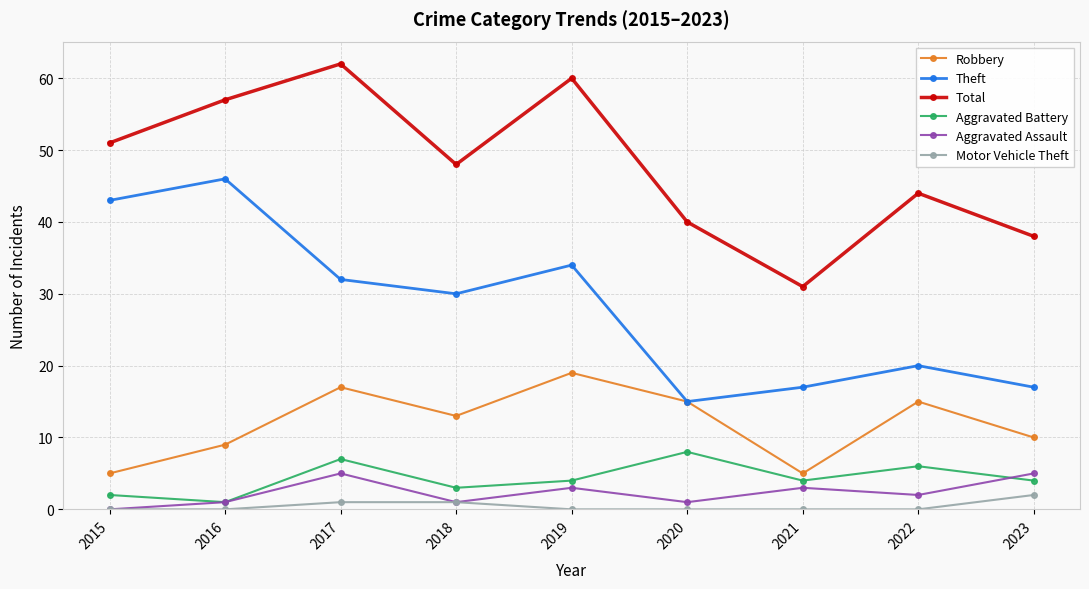

What is the sum of all Aggravated Assault values?

21